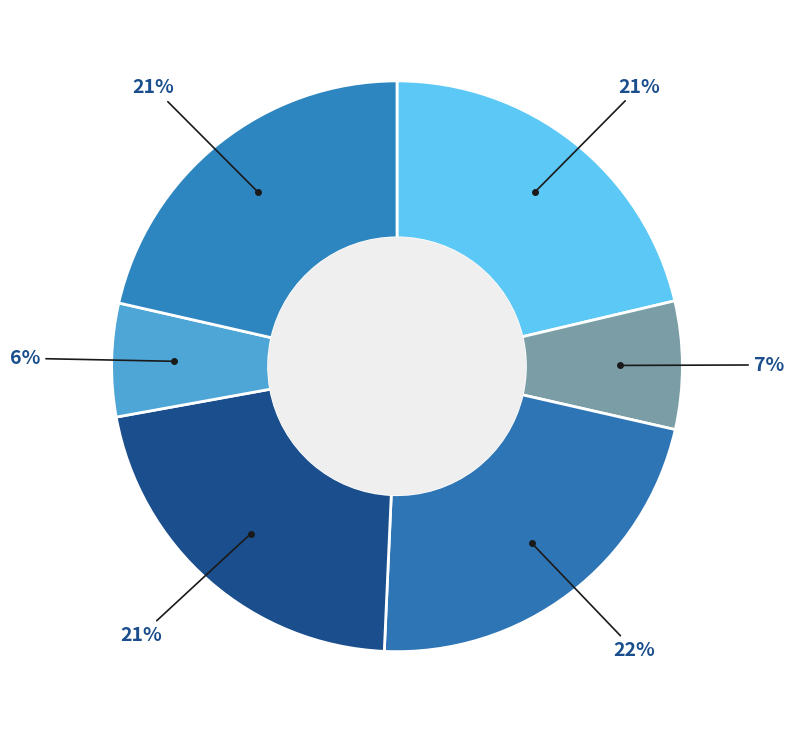

Count the number of slices in the pie.

6